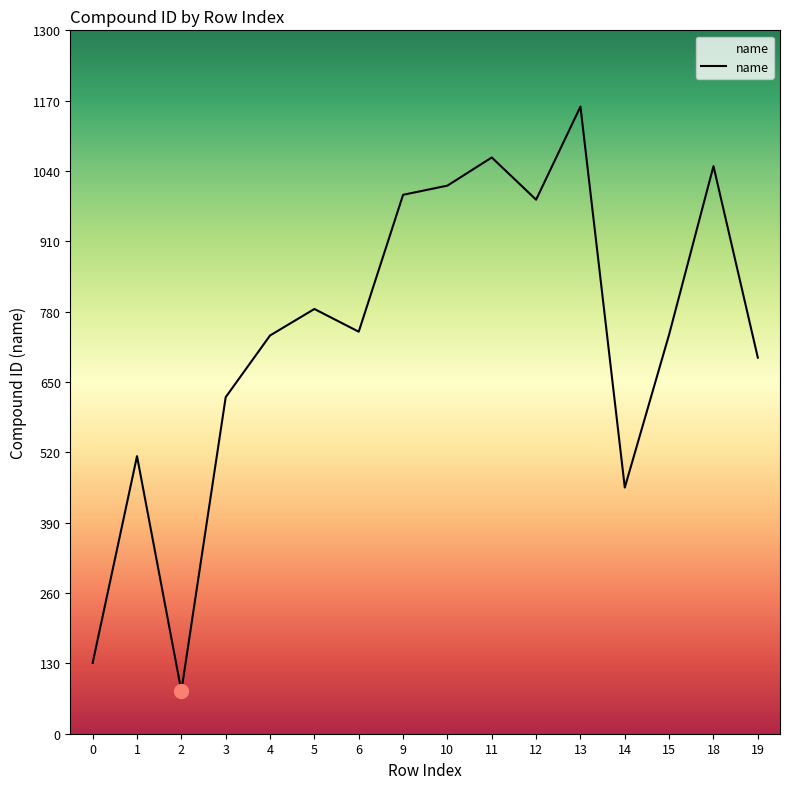

Where is the first local minimum?

2